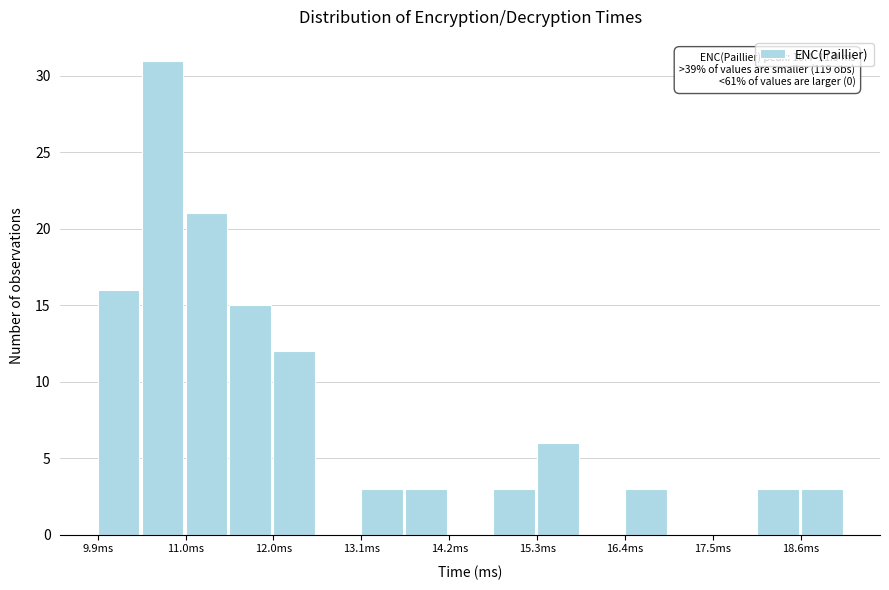

Around what value on the x-axis is the tallest bar? Give the approximate position of its centre, as read against the axis.

10.6